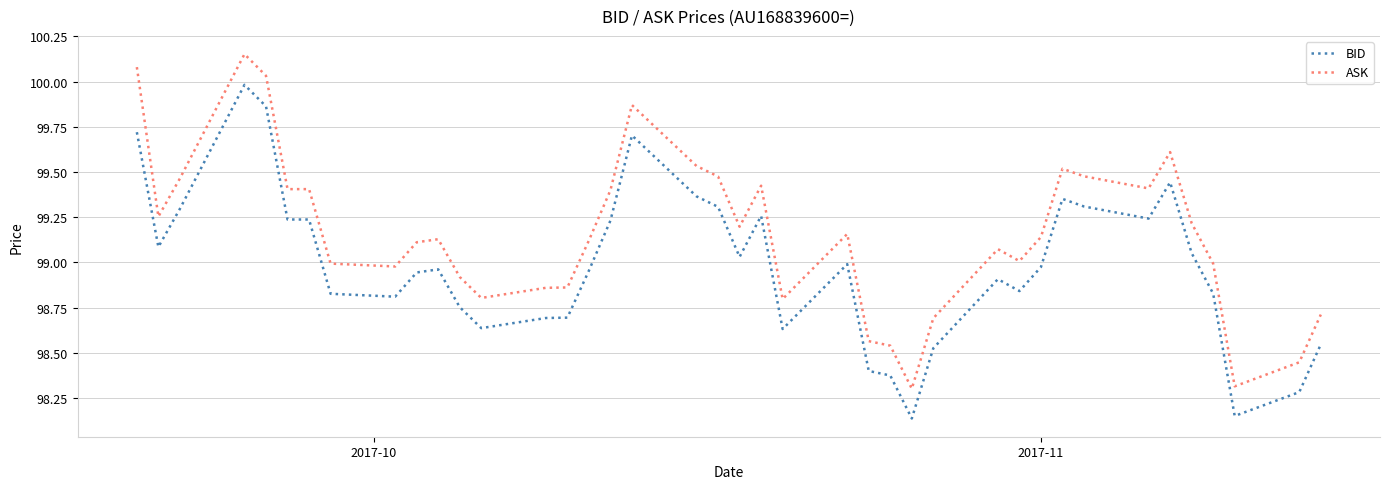

True or false: ASK and BID intersect in this chart.

False